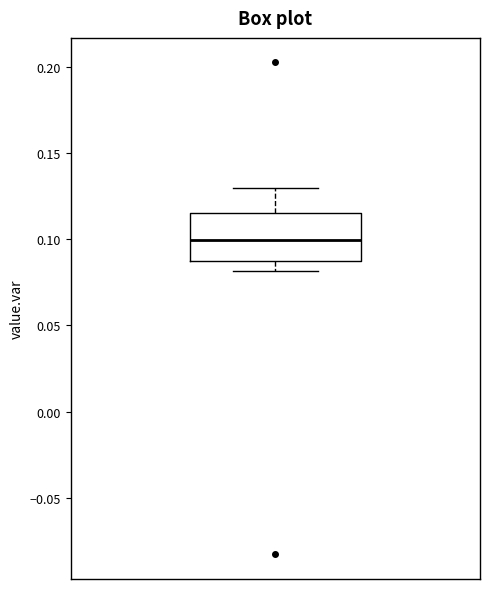

Where is the lower edge of the box on the y-axis? The values are not printed on the chart, so give them approximately, as read against the axis.

0.085